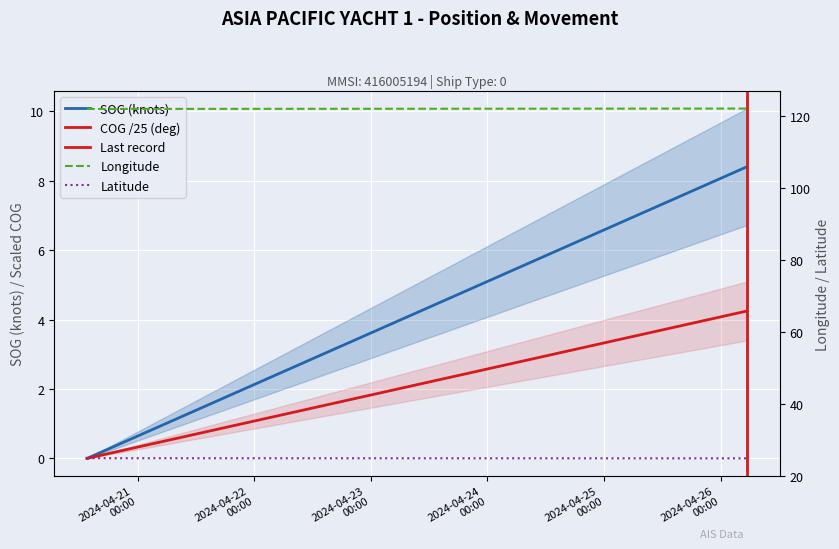

Which series has the largest total across all categories?

Longitude